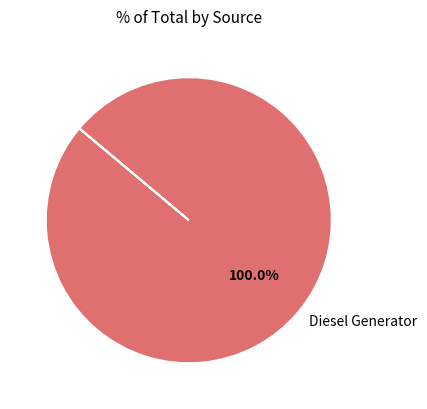

How many segments does this pie chart have?

1